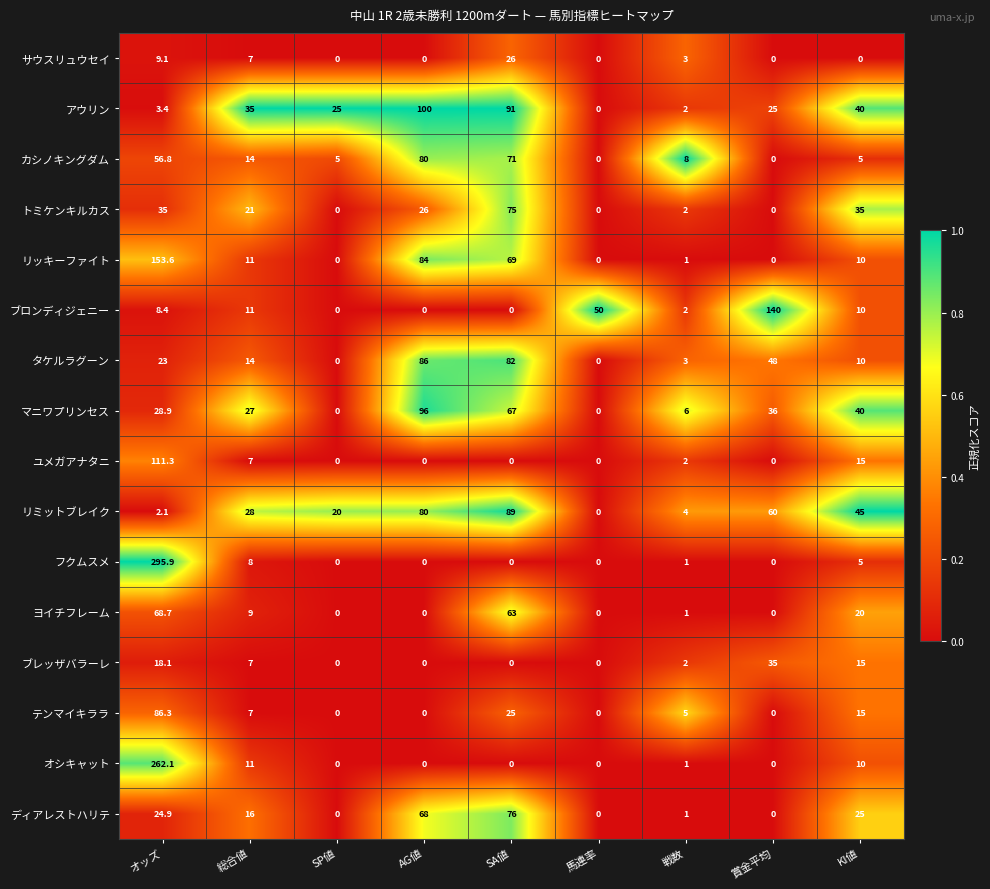

Between AG値 and KI値, which series saw the biggest shift?

タケルラグーン